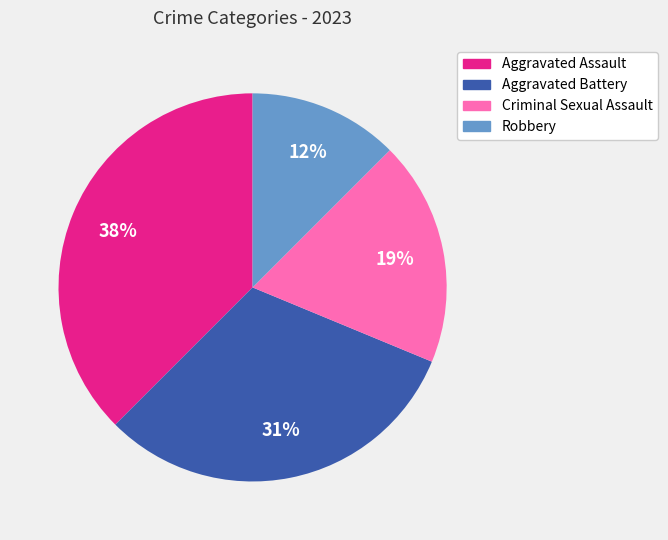

Is Criminal Sexual Assault the majority of the pie?

No